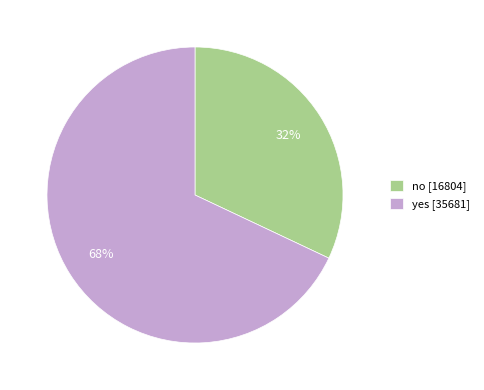

To the nearest percent, what is the combined percentage of no and yes?

100%